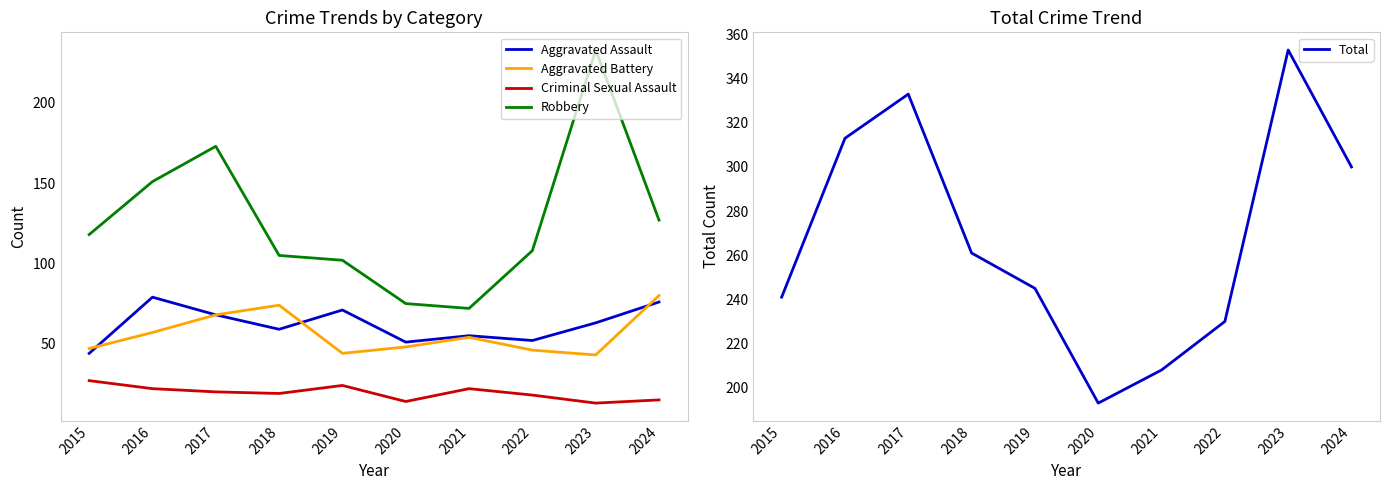

At which category is the sum across all series the highest?

2023